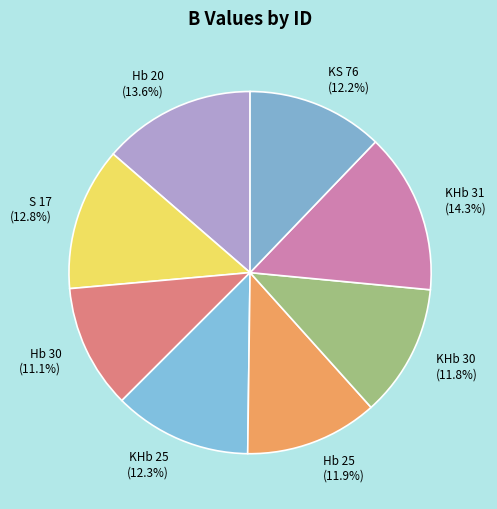

Is there any slice that represents more than half of the pie?

No